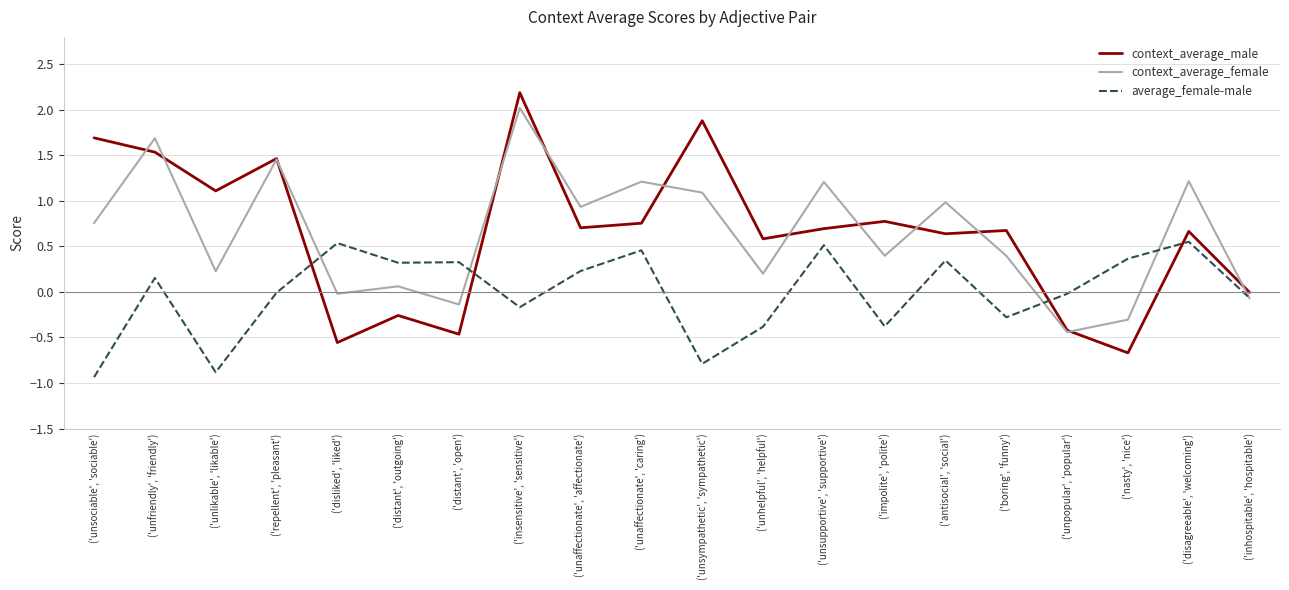

Which series changed the most between ('repellent', 'pleasant') and ('insensitive', 'sensitive')?

context_average_male